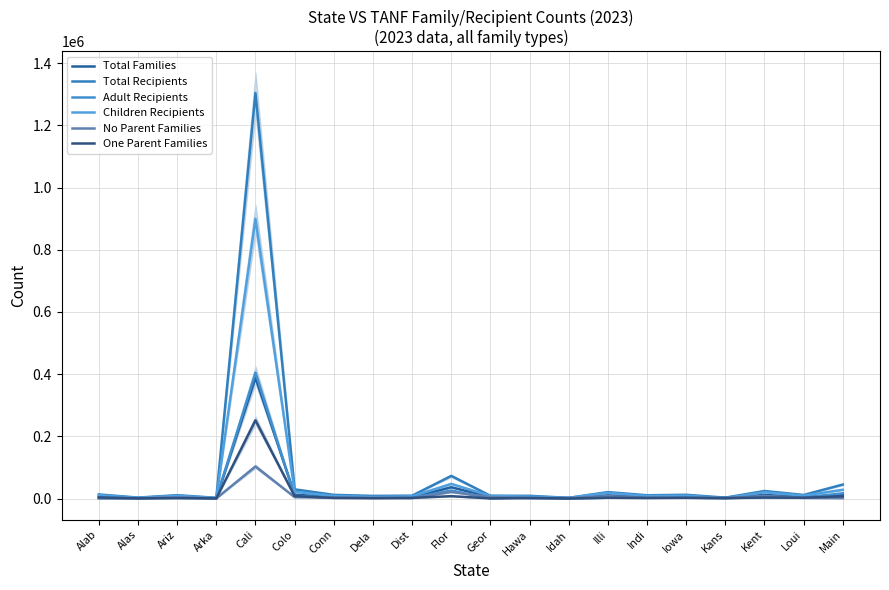

What position from the left is Iowa?

16